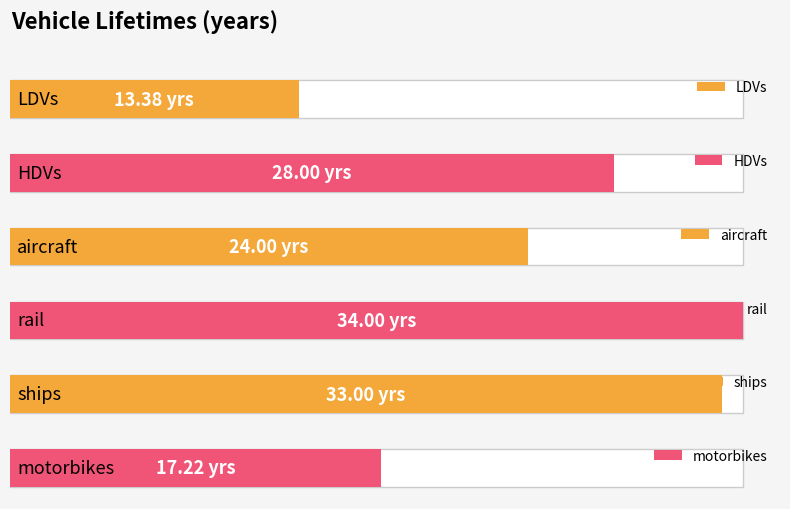

Is it true that the value at LDVs is 3.0?

False